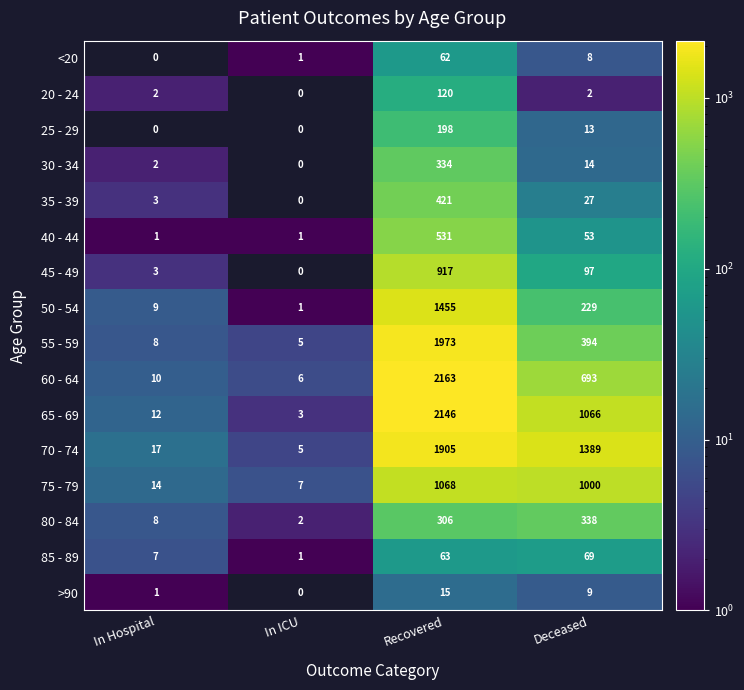

Which category has the highest value across all series?

Recovered